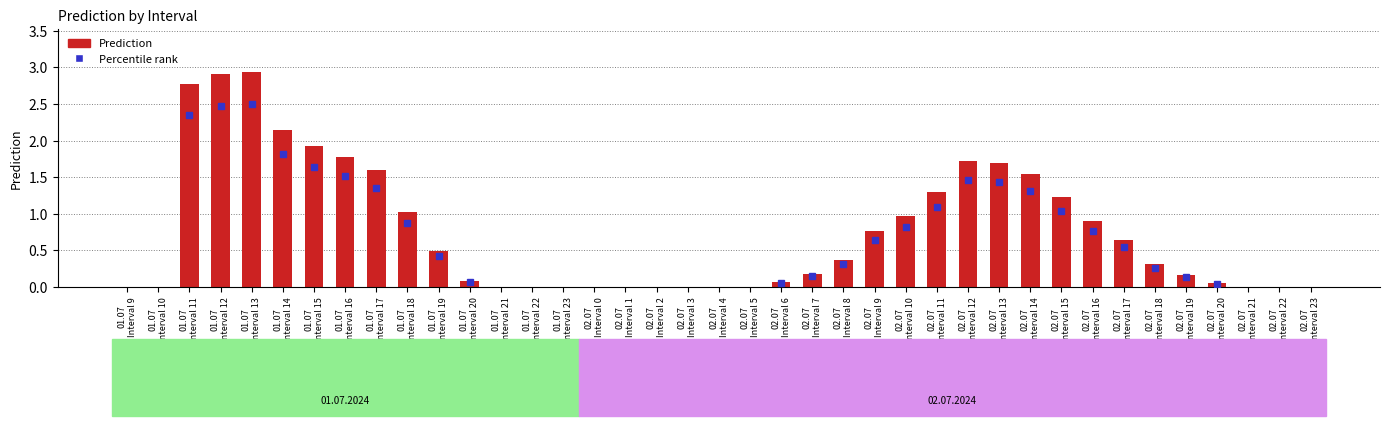

What is the sum of all values?

29.5